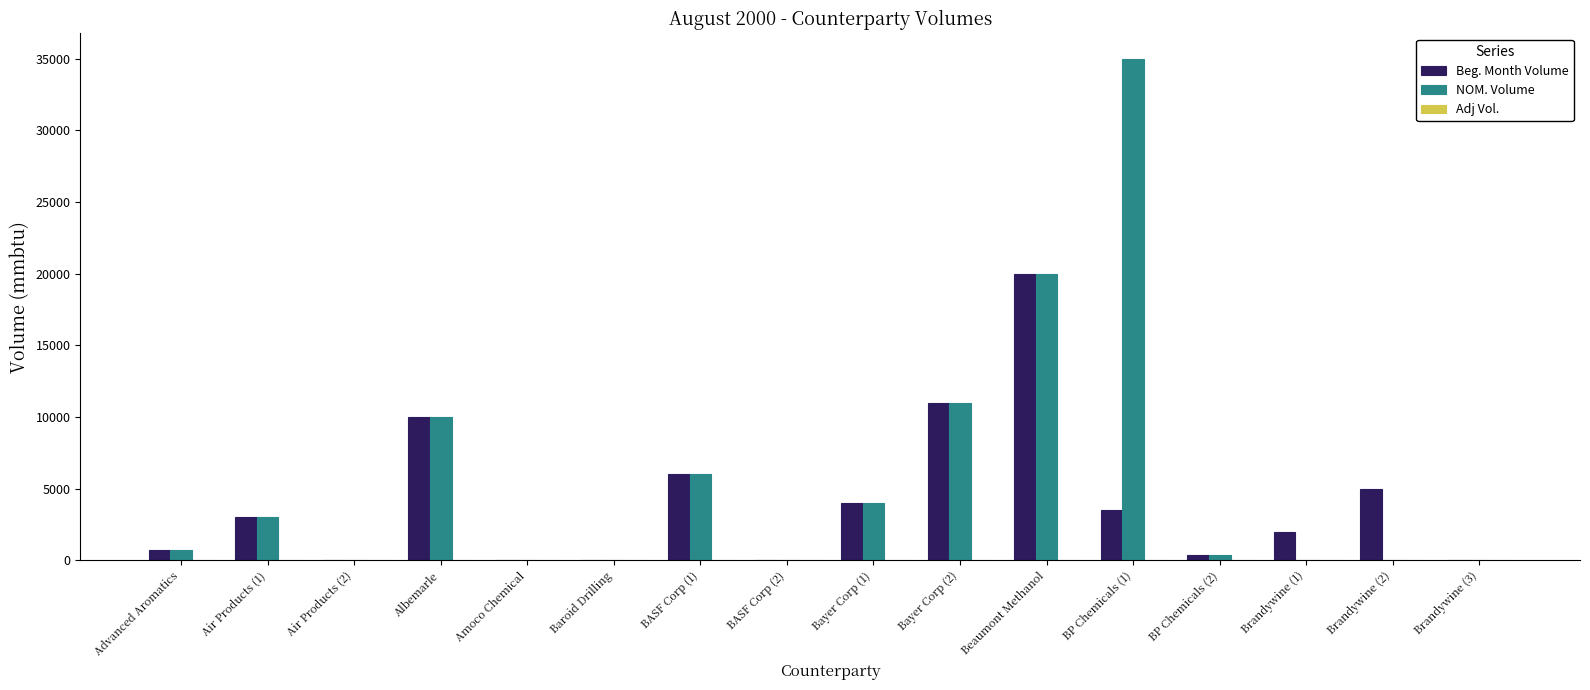

Which series has the largest total across all categories?

NOM. Volume